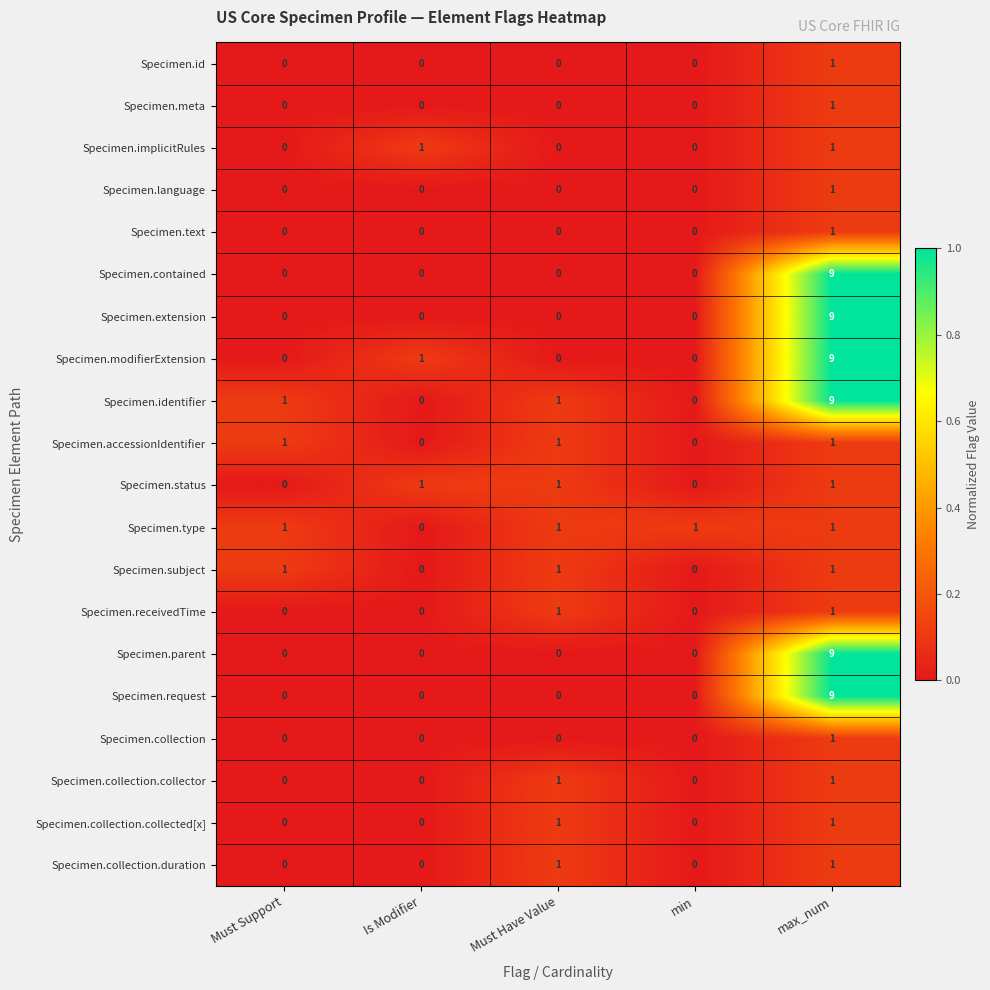

Which series has the largest total across all categories?

Specimen.identifier